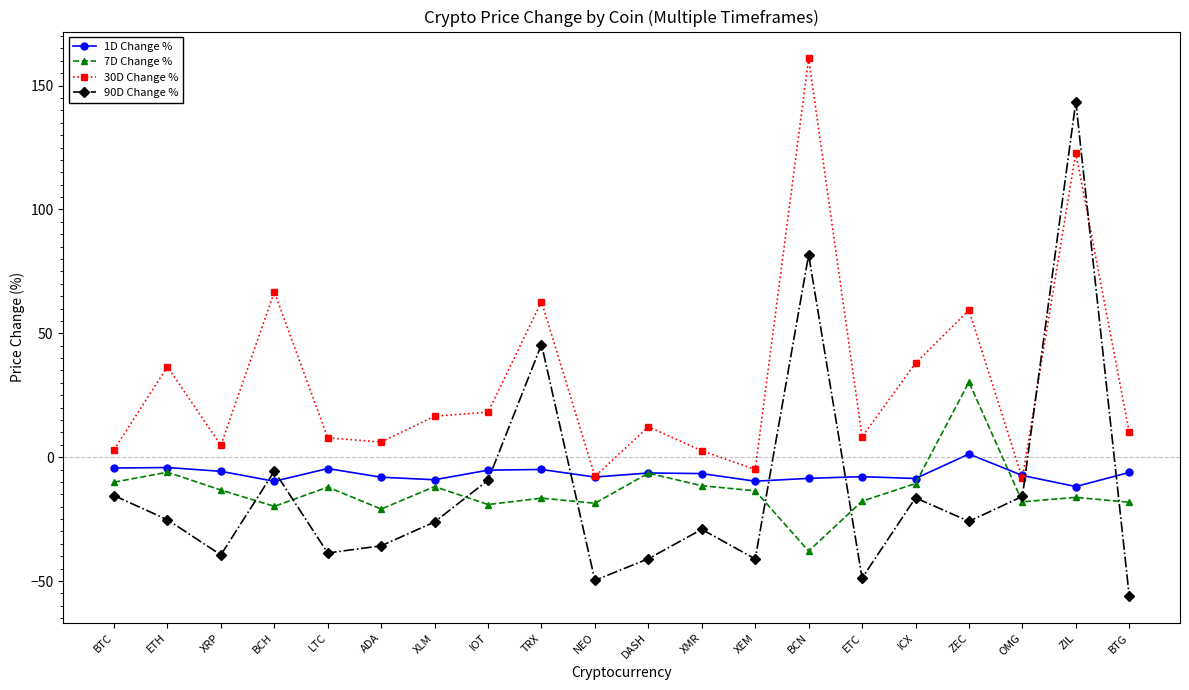

Where is the first local minimum for 7D Change %?

BCH